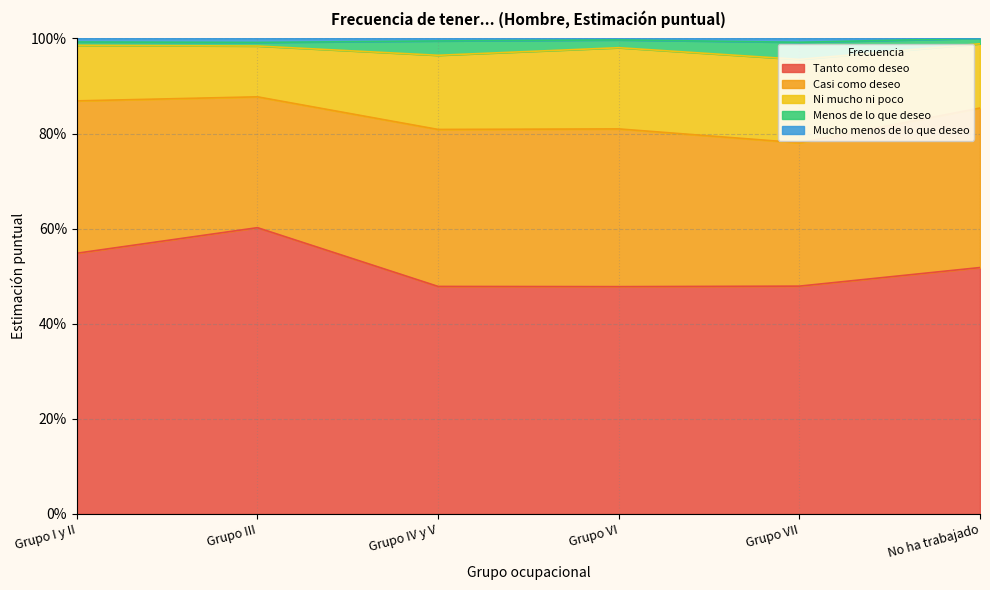

Does the chart have visible grid lines?

Yes